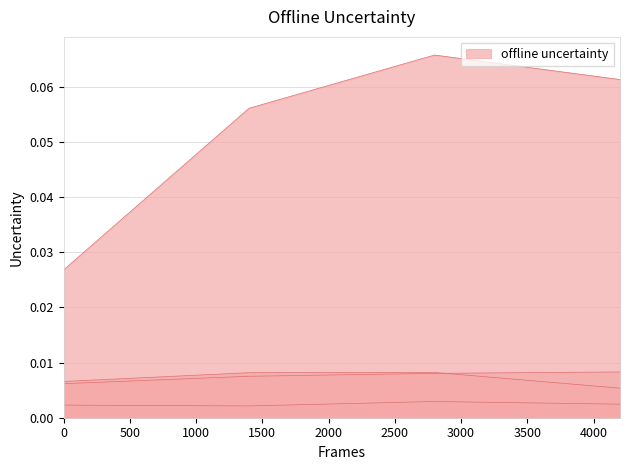

How many lines are shown in the chart?

4